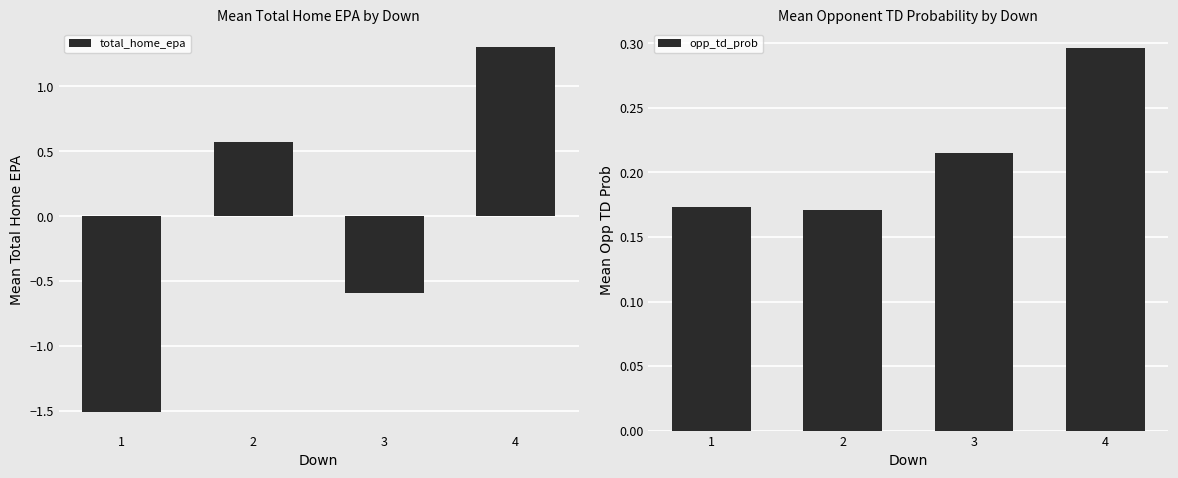

Where does the total_home_epa series first go above 0?

2